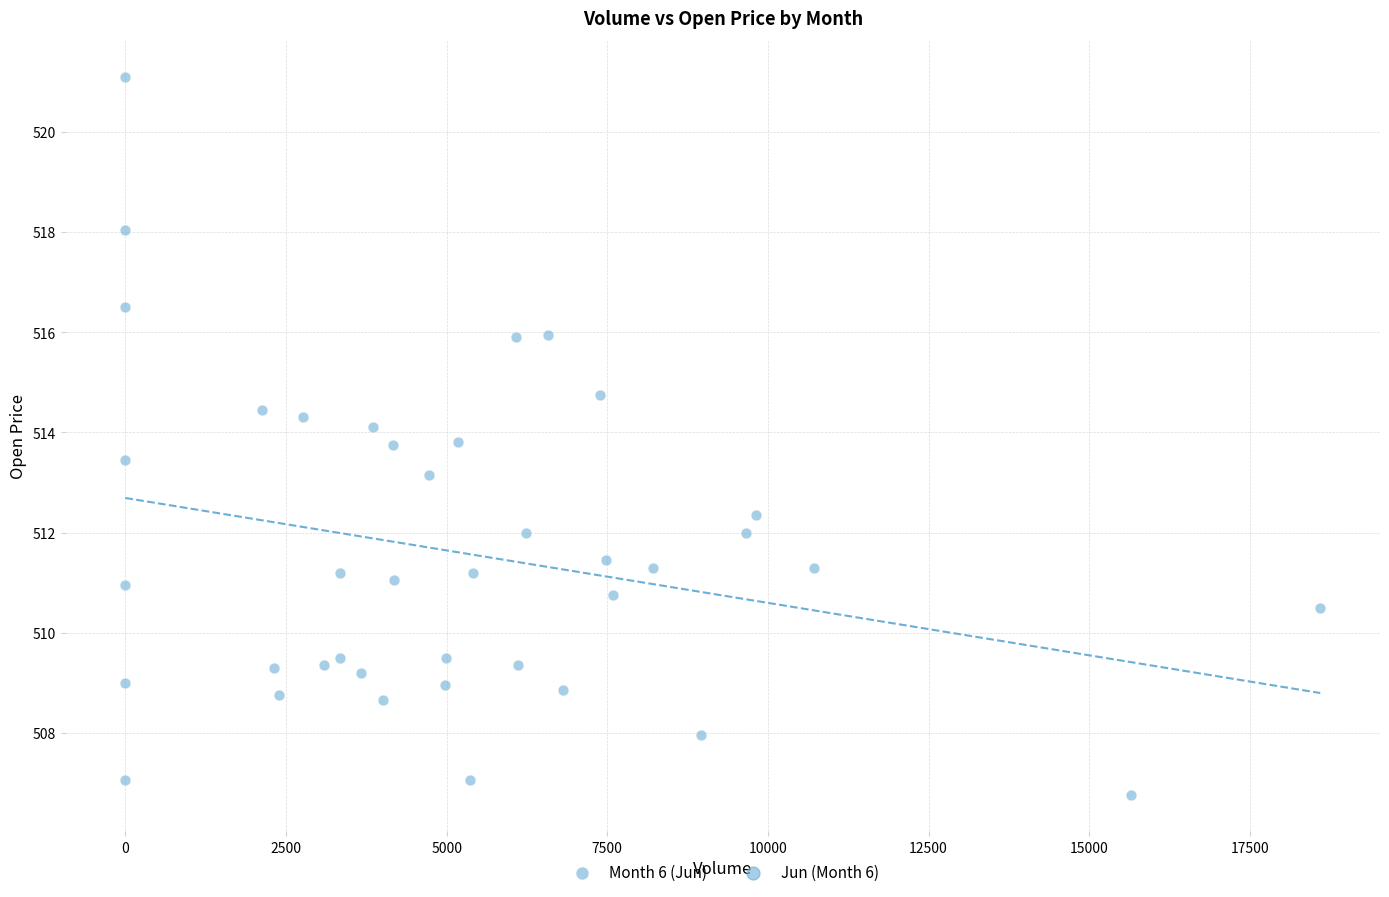

What is the range of Y values (max minus min)?

14.3